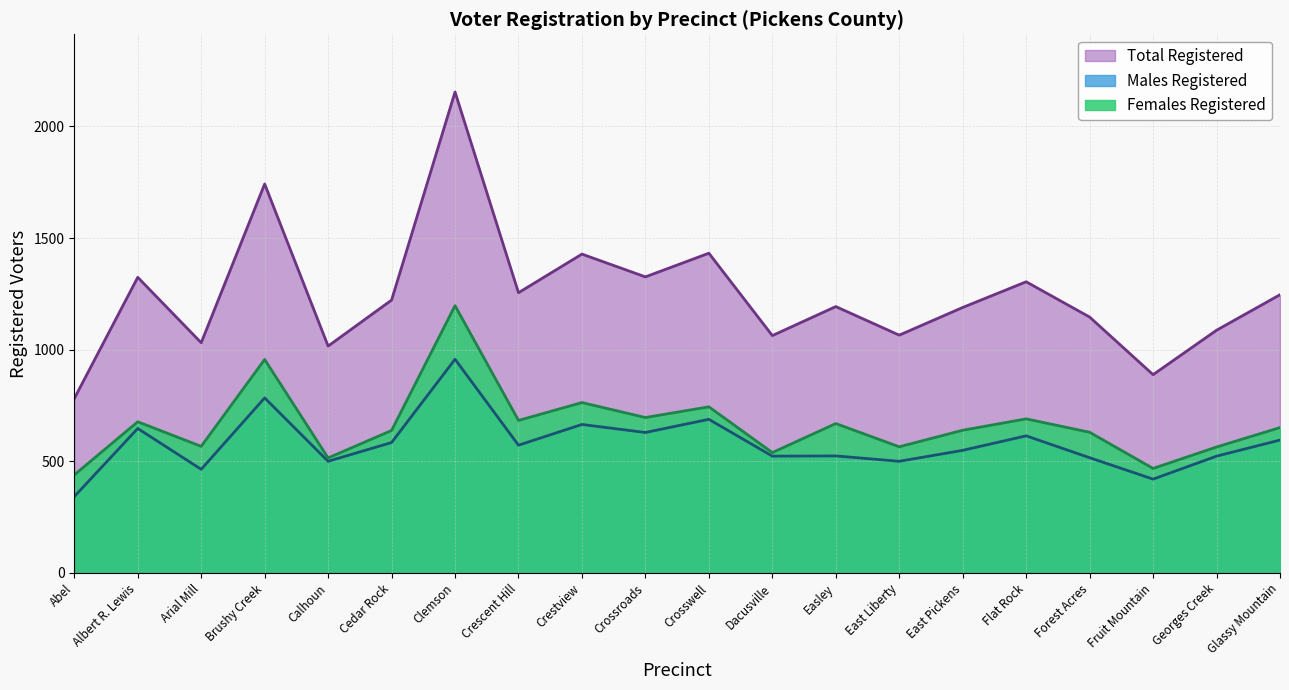

Between Crescent Hill and Arial Mill, which is larger?

Crescent Hill